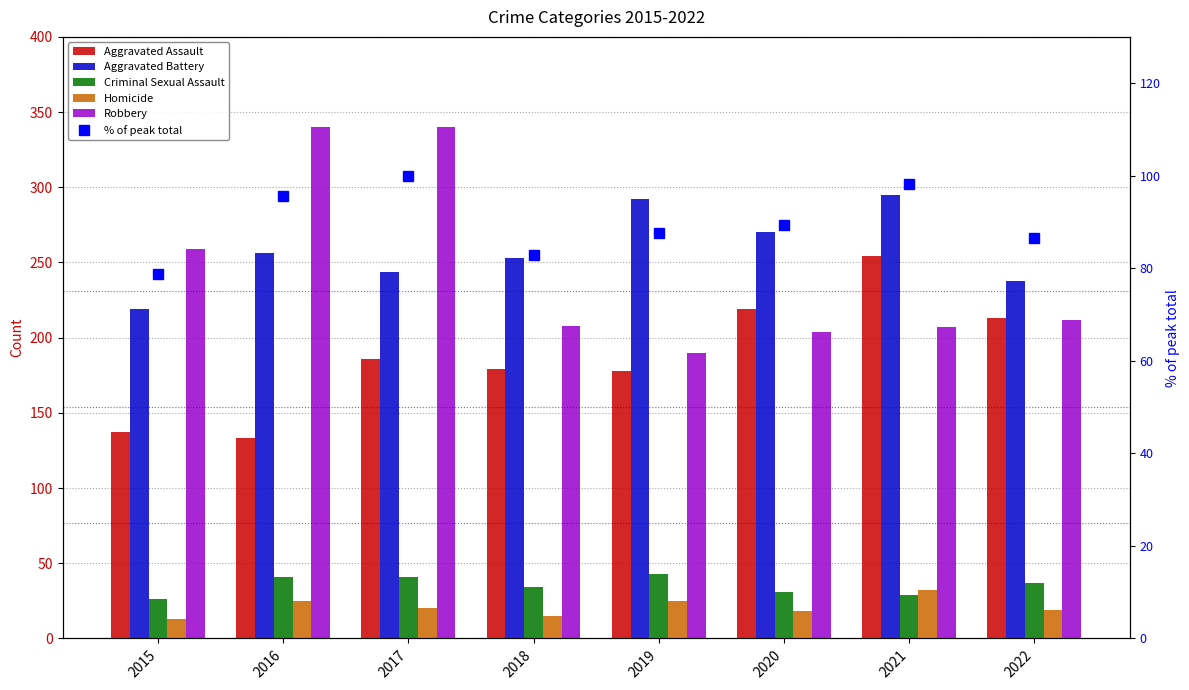

How many distinct data groups are displayed?

6